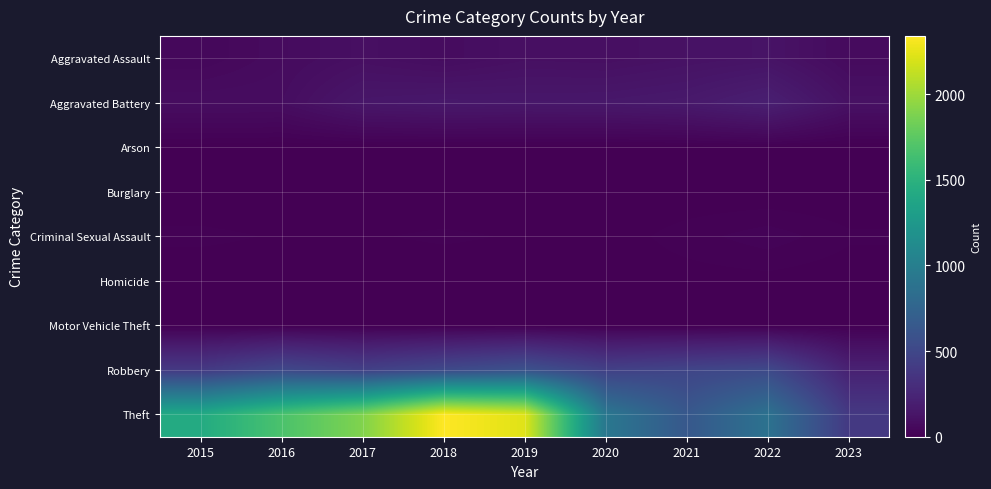

Which series has the largest range (max minus min)?

Theft